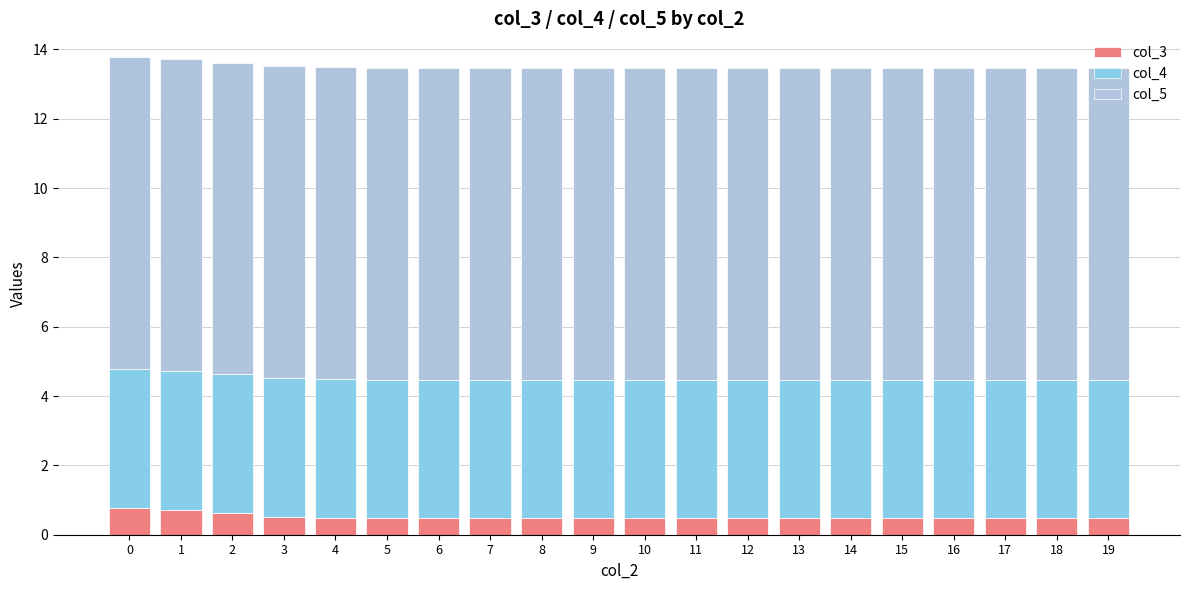

What is the difference between the maximum and minimum values in the col_3 series?

0.3